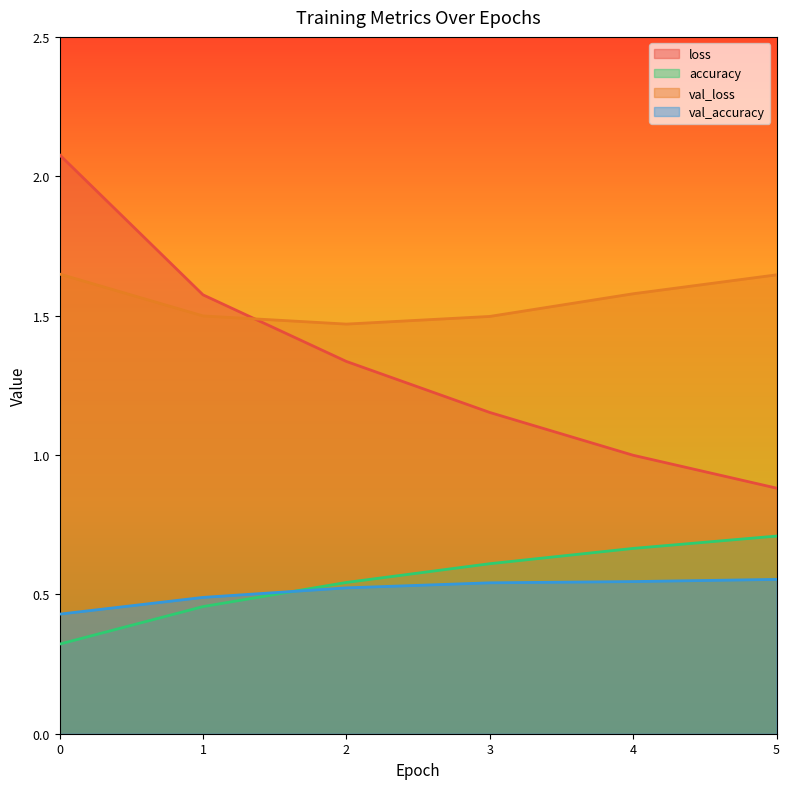

The accuracy series shows 1.2 at 5. True or false?

False